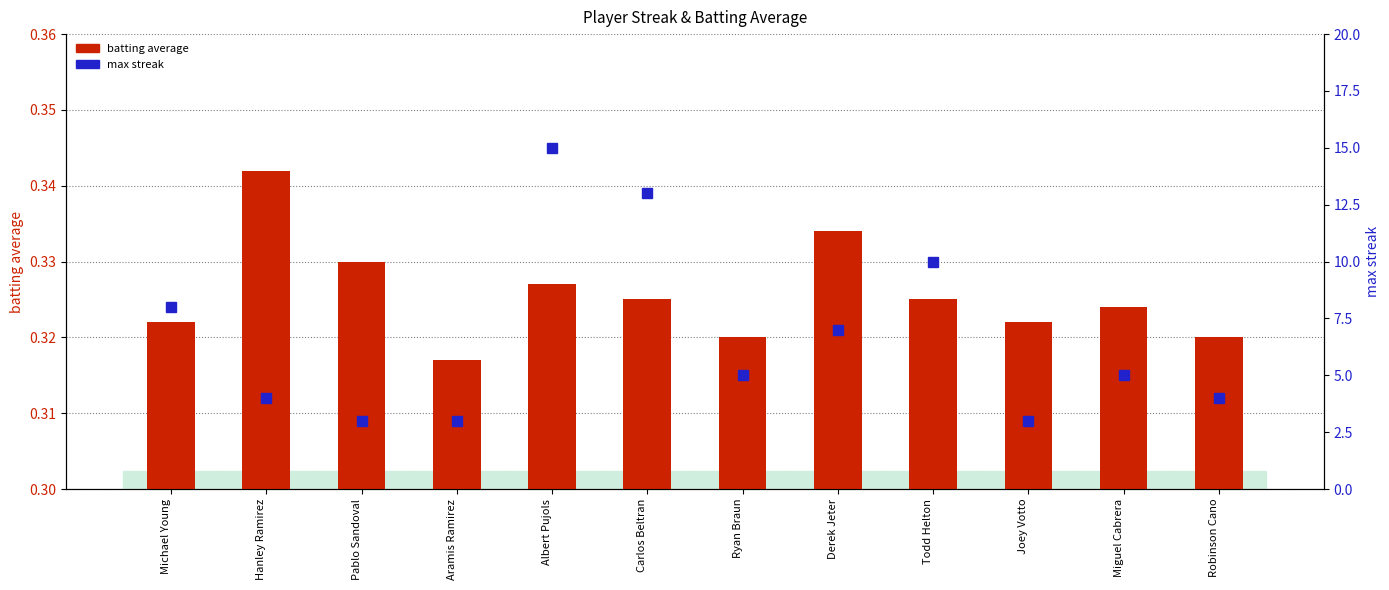

The batting average series shows 0.1 at Todd Helton. True or false?

False